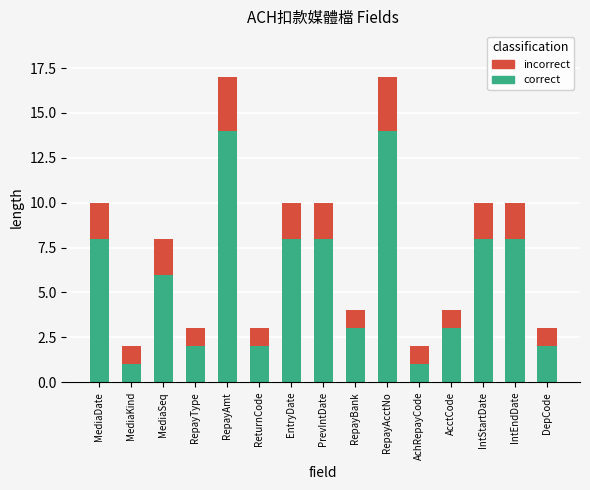

What is the maximum value for correct?

14